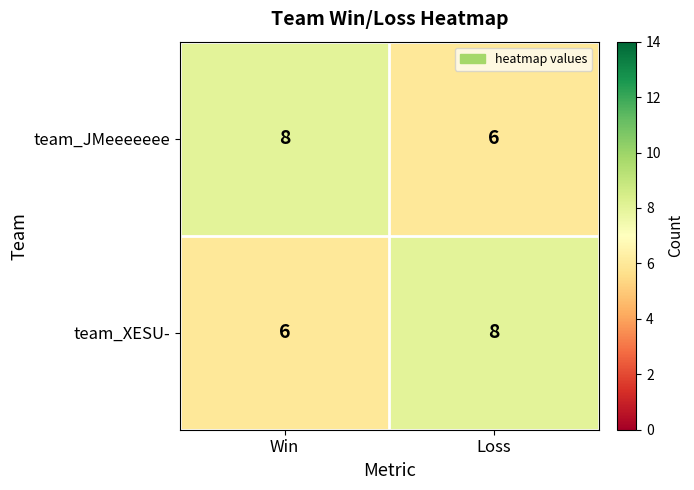

Rank the categories by team_XESU- value from lowest to highest.

Win, Loss